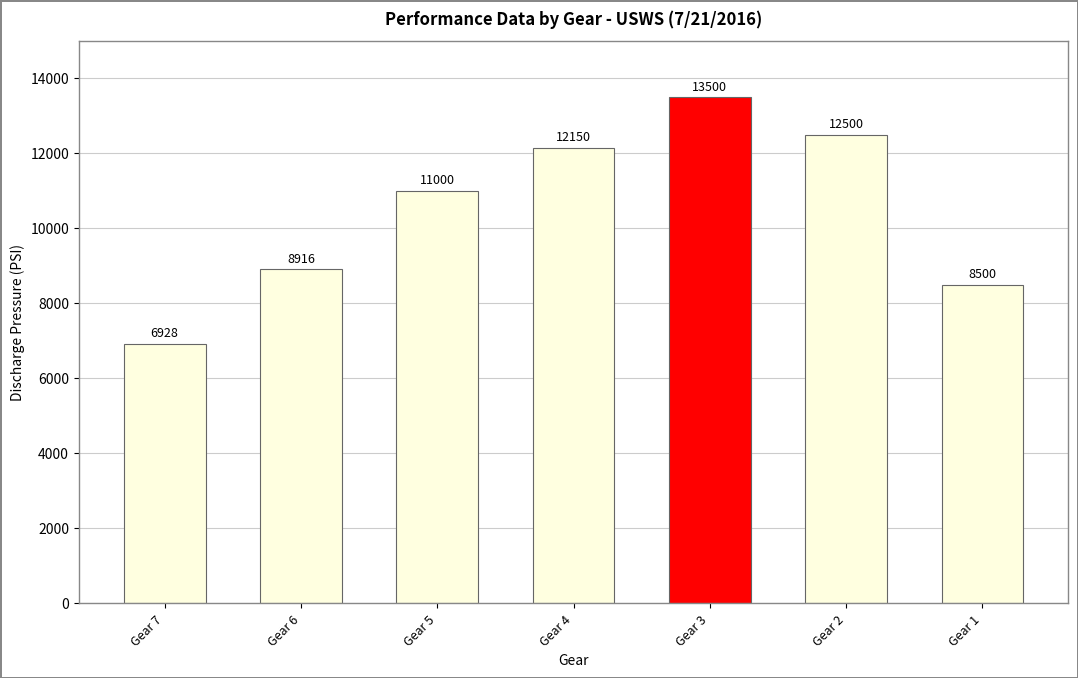

What is the smallest value displayed?

6928